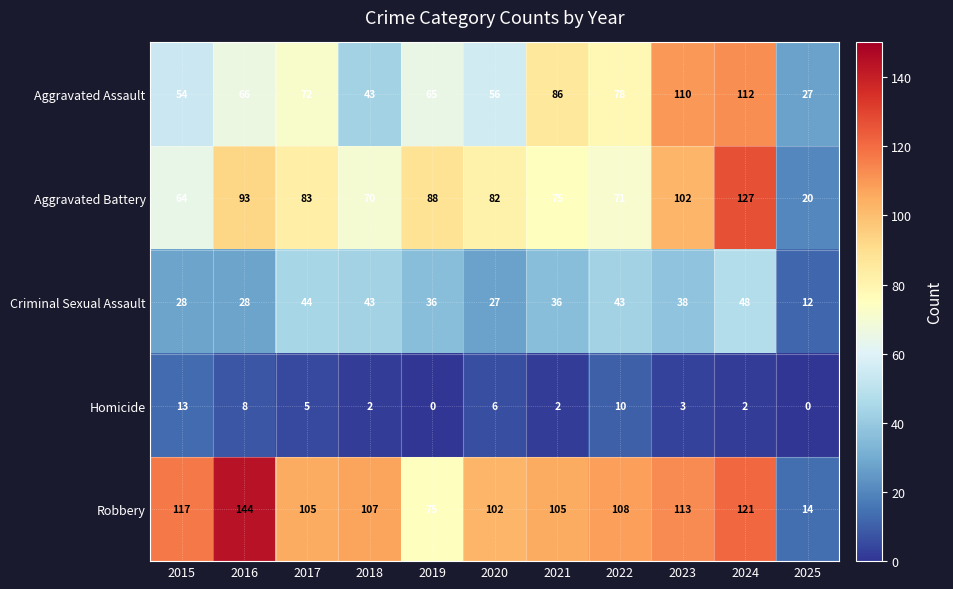

At 2021, list the series in order from smallest to largest.

Homicide, Criminal Sexual Assault, Aggravated Battery, Aggravated Assault, Robbery